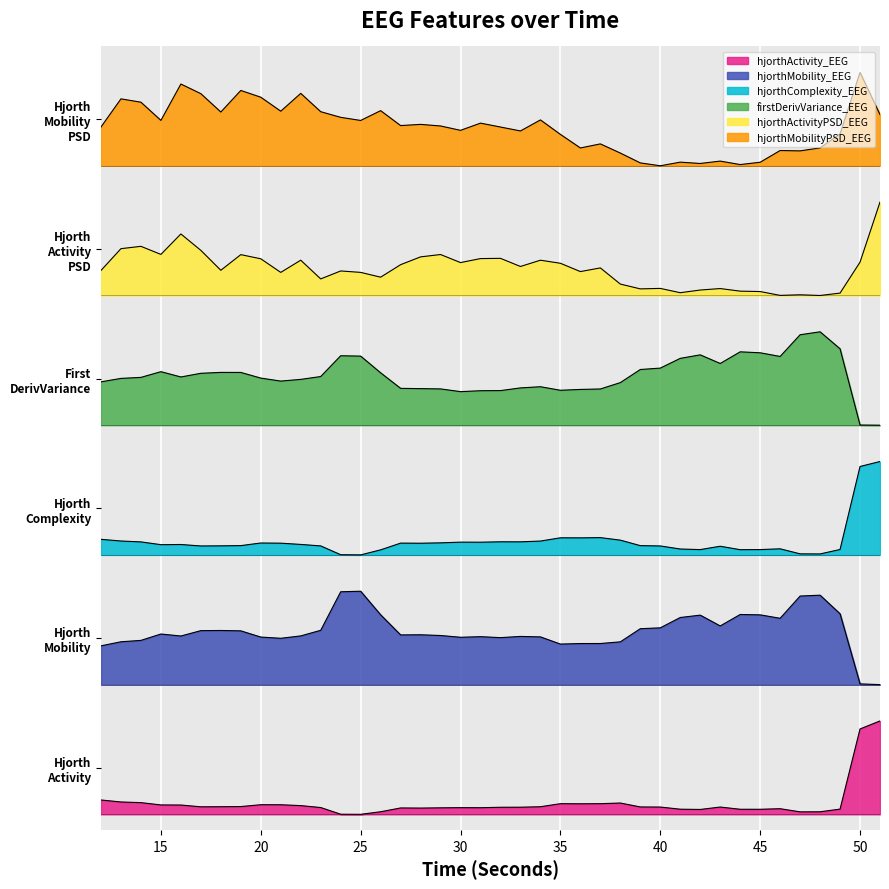

What is the difference between the firstDerivVariance_EEG values at 32 and 41?

0.6